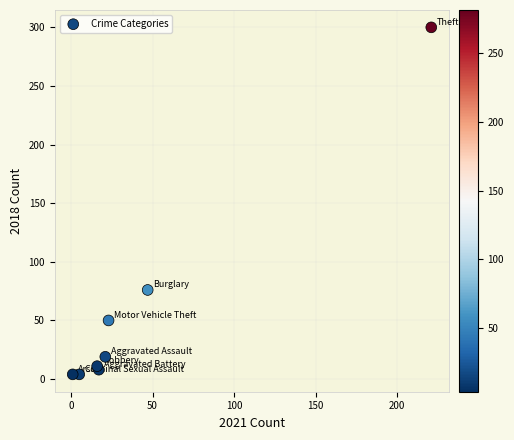

What Y value in the scatter plot is closest to 152?

76